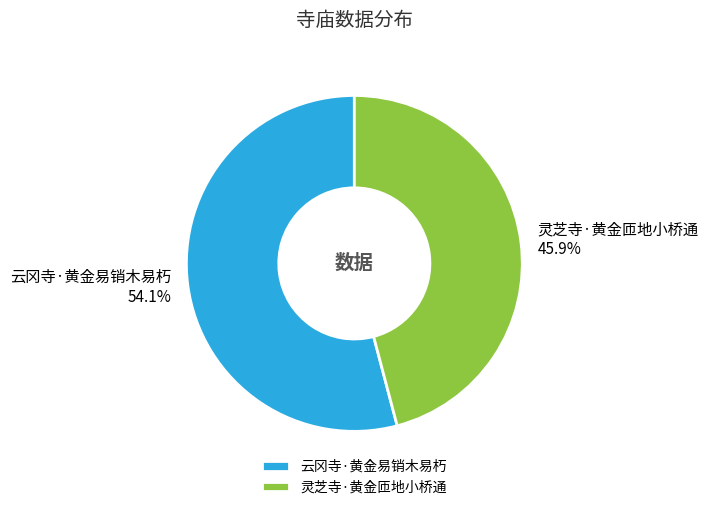

What is the total percentage of 灵芝寺·黄金匝地小桥通 and 云冈寺·黄金易销木易朽?

100.0%